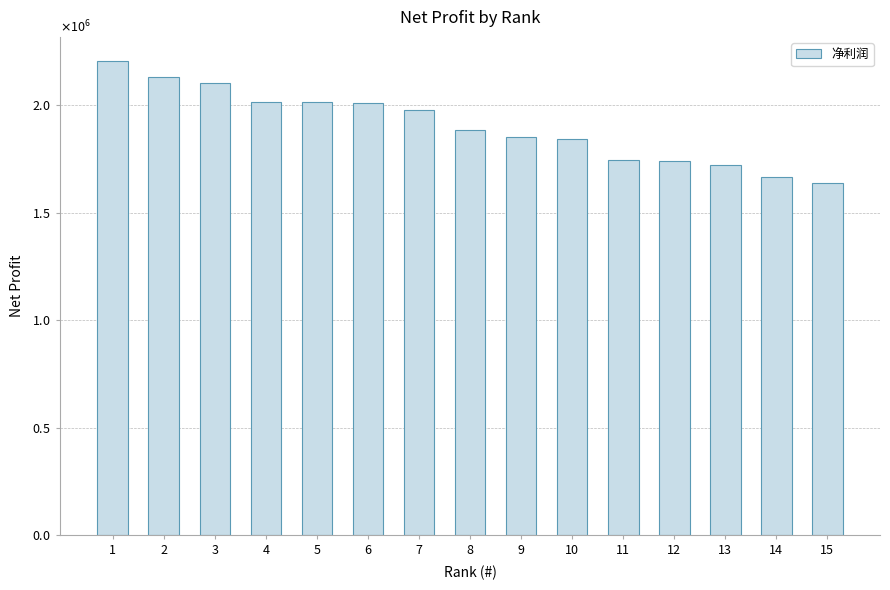

True or false: the data shows 1850491.9 at 9.

True